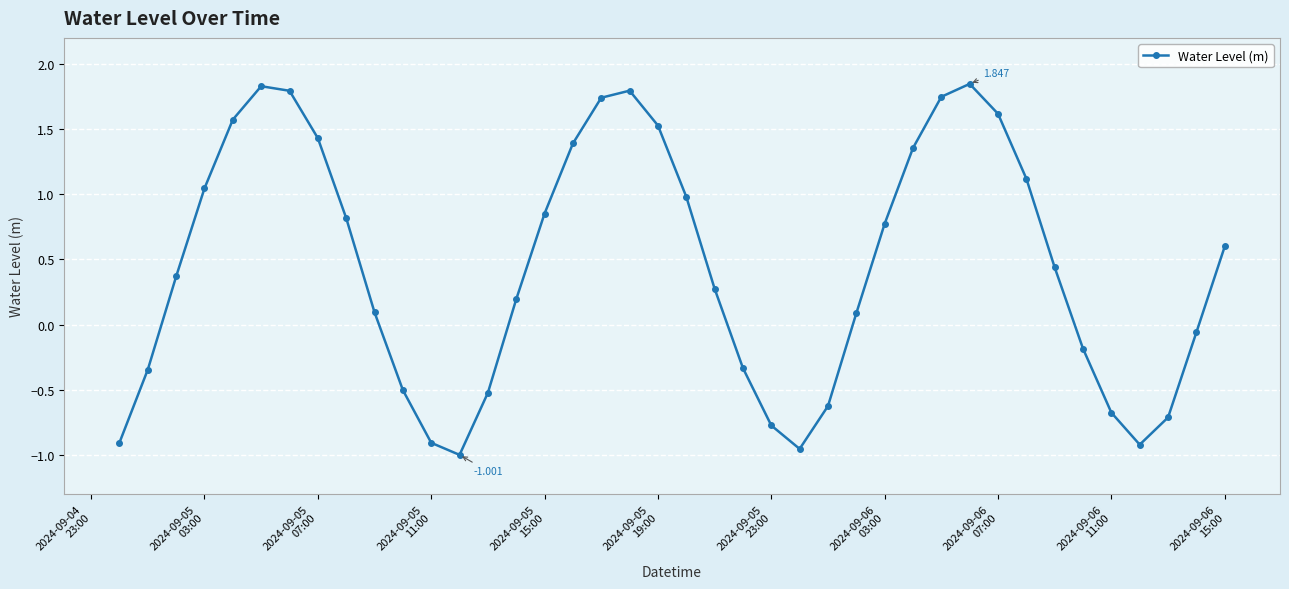

What is the difference between the maximum and second lowest values?

2.8